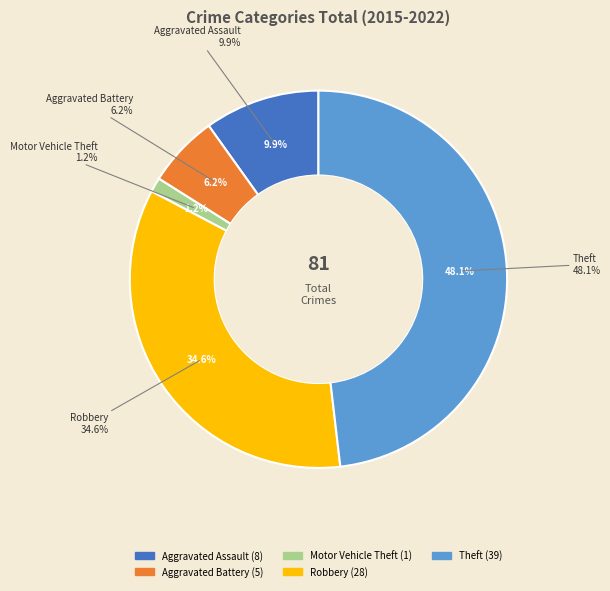

Is there any slice that represents more than half of the pie?

No